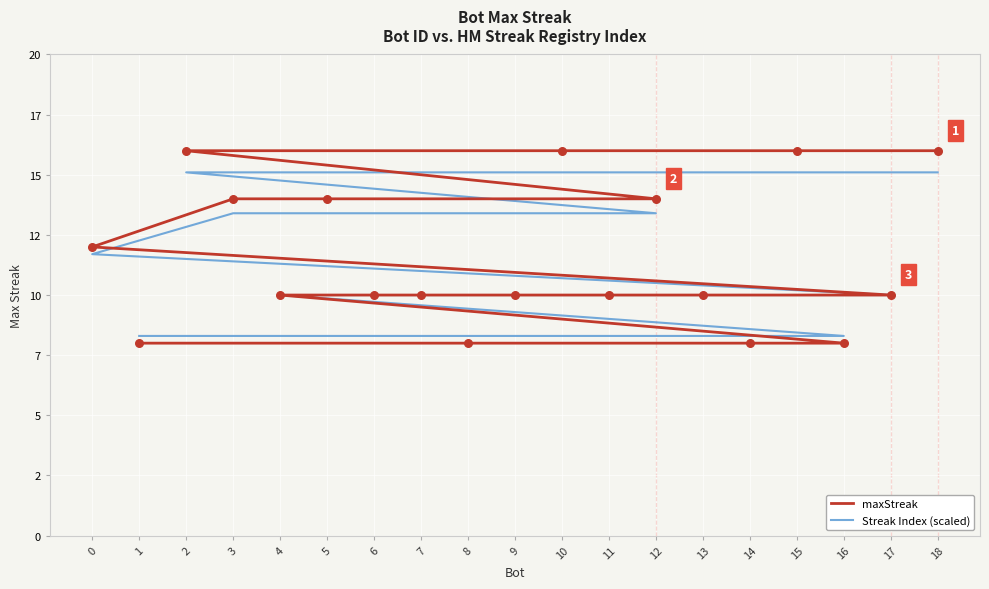

Which series reaches the minimum Y coordinate?

maxStreak